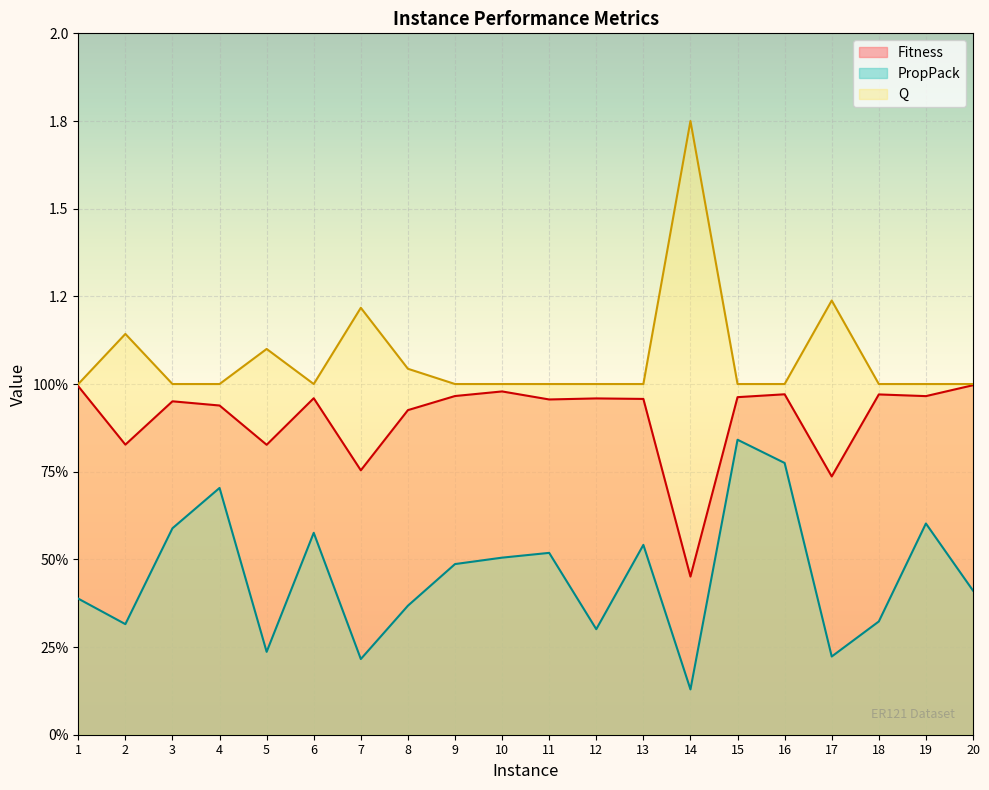

How many lines are shown in the chart?

3